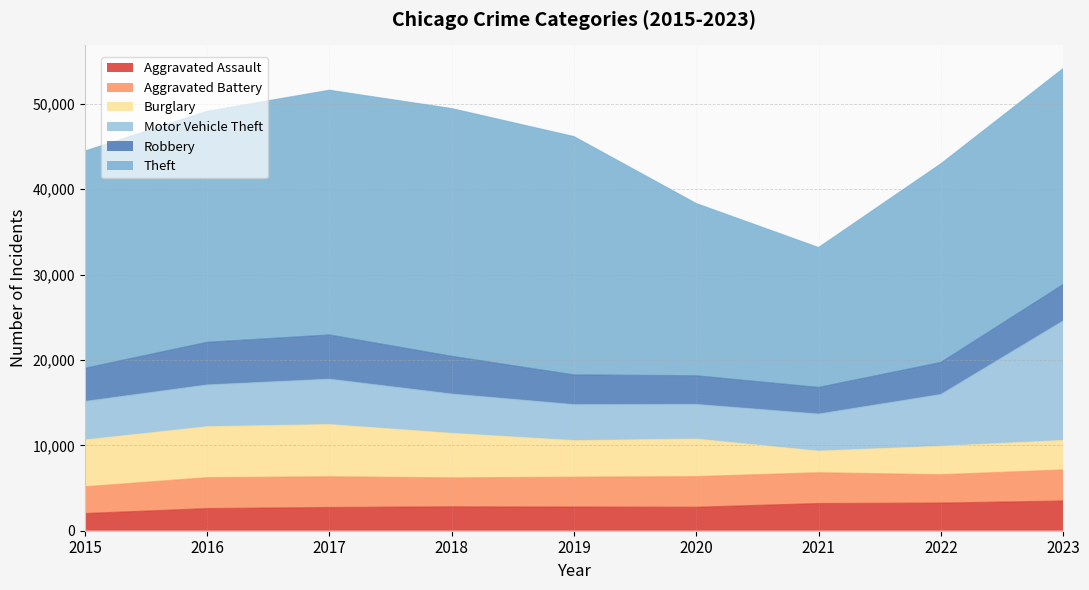

The Motor Vehicle Theft series shows 4893 at 2016. True or false?

True